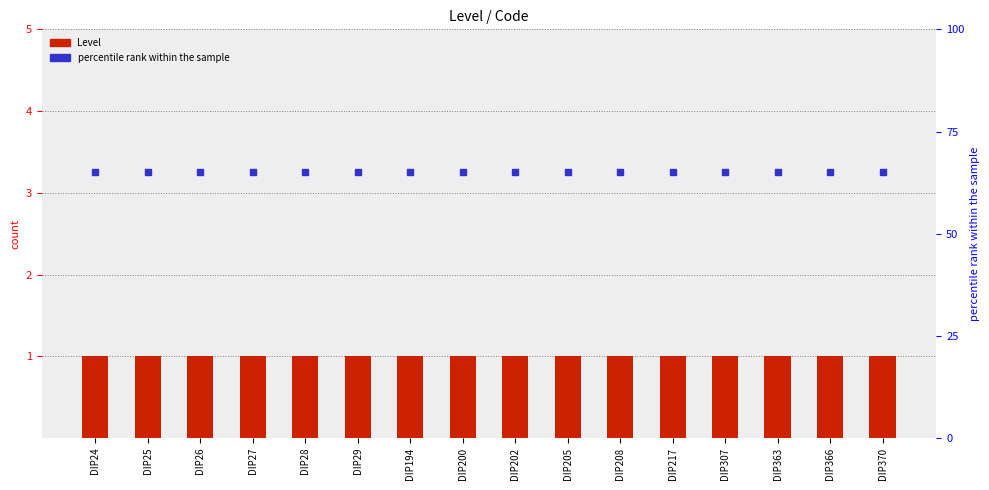

Which series has the widest spread of Y values?

Level